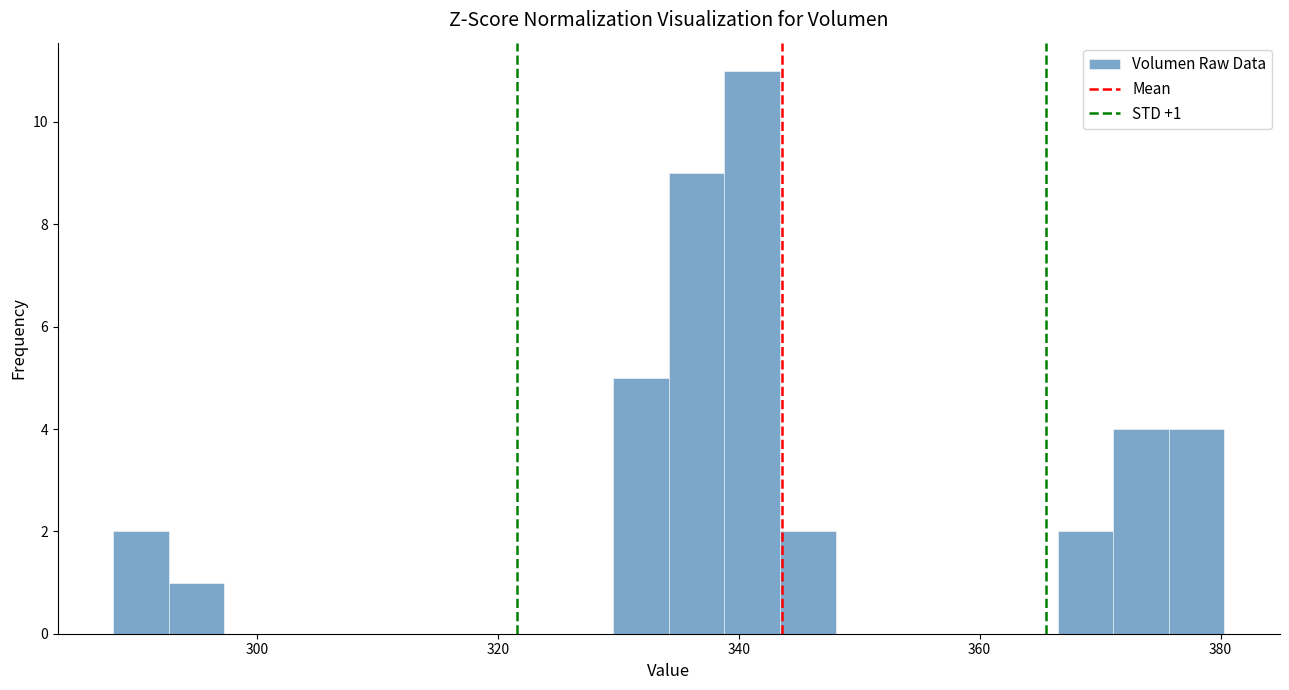

Read against the x-axis, roughly where is the centre of the tallest bar?

342